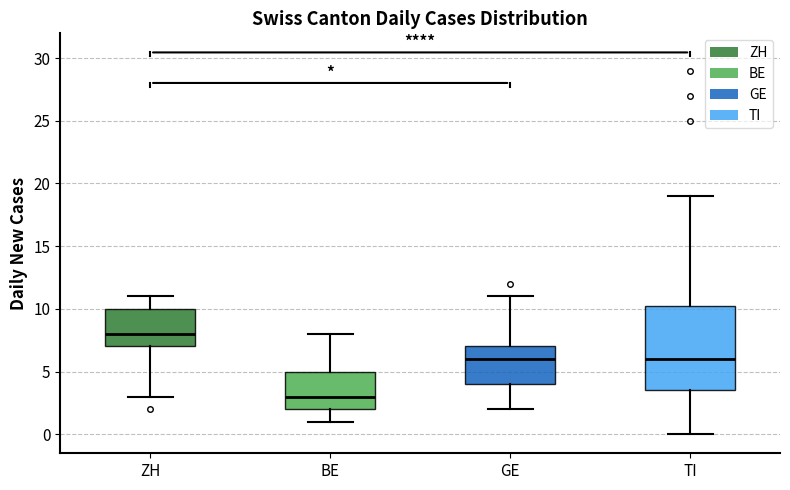

Which box's median line is the highest?

ZH